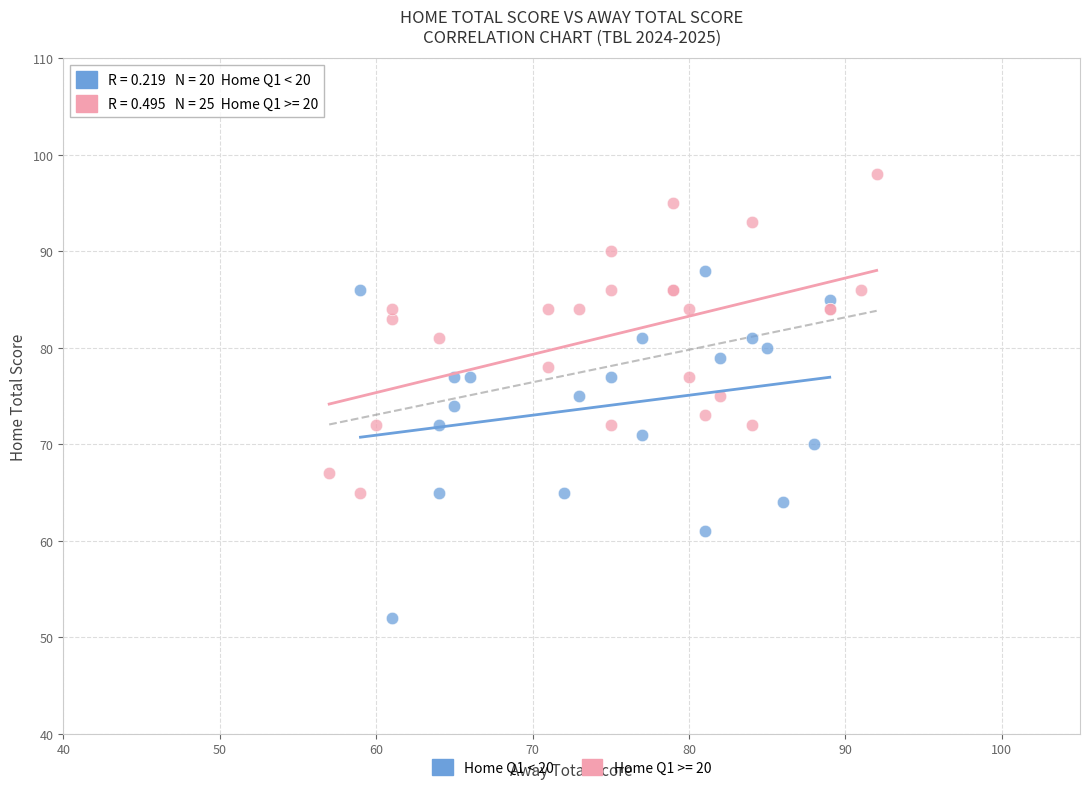

Which series reaches the minimum Y coordinate?

Home Q1 < 20